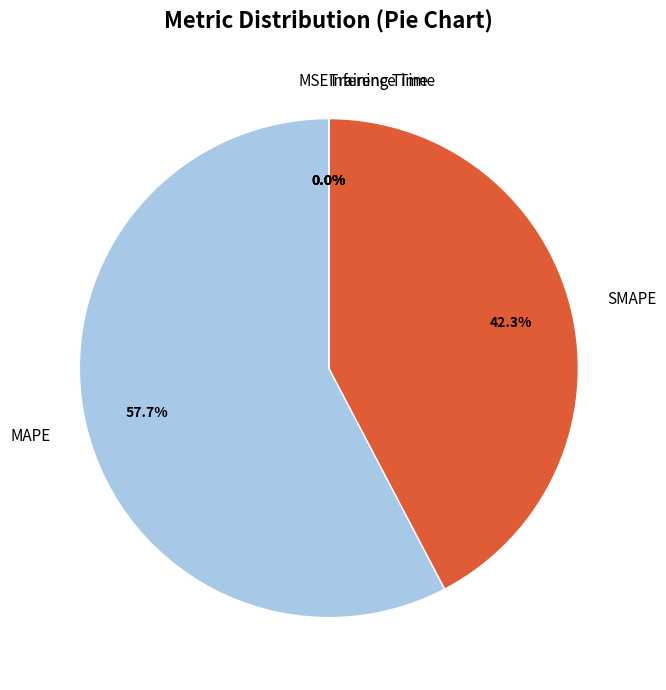

What is the majority slice?

MAPE